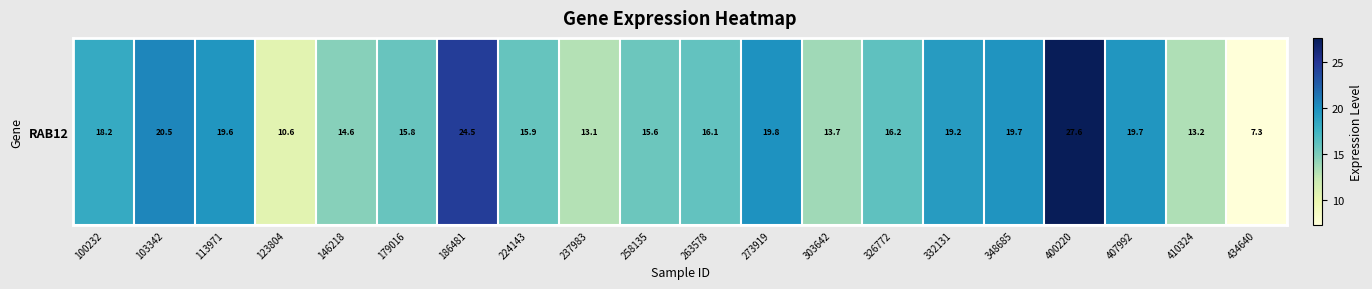

How many categories are shown in the chart?

20